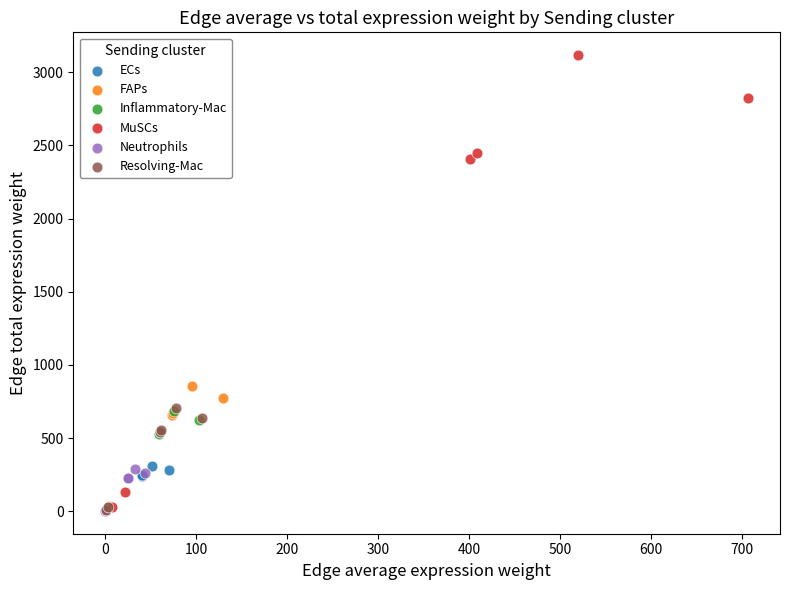

Which series contains the highest Y value?

MuSCs